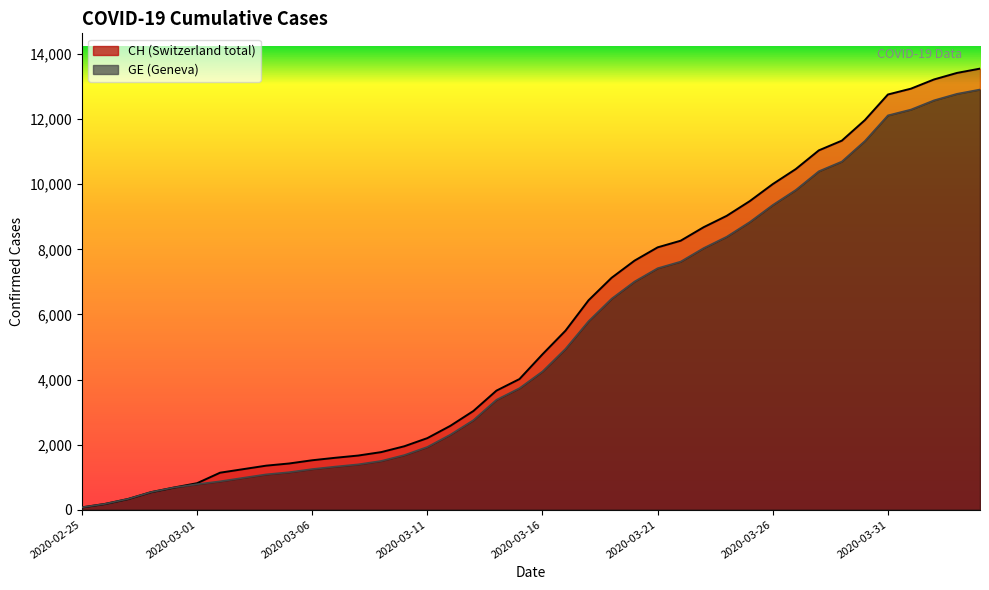

The CH series shows 1595 at 2020-03-07. True or false?

True